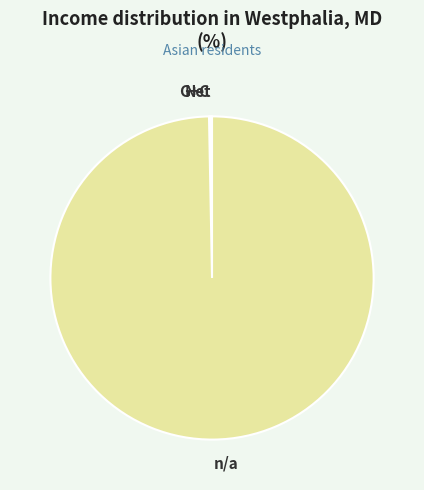

What is the largest slice in the pie chart?

n/a